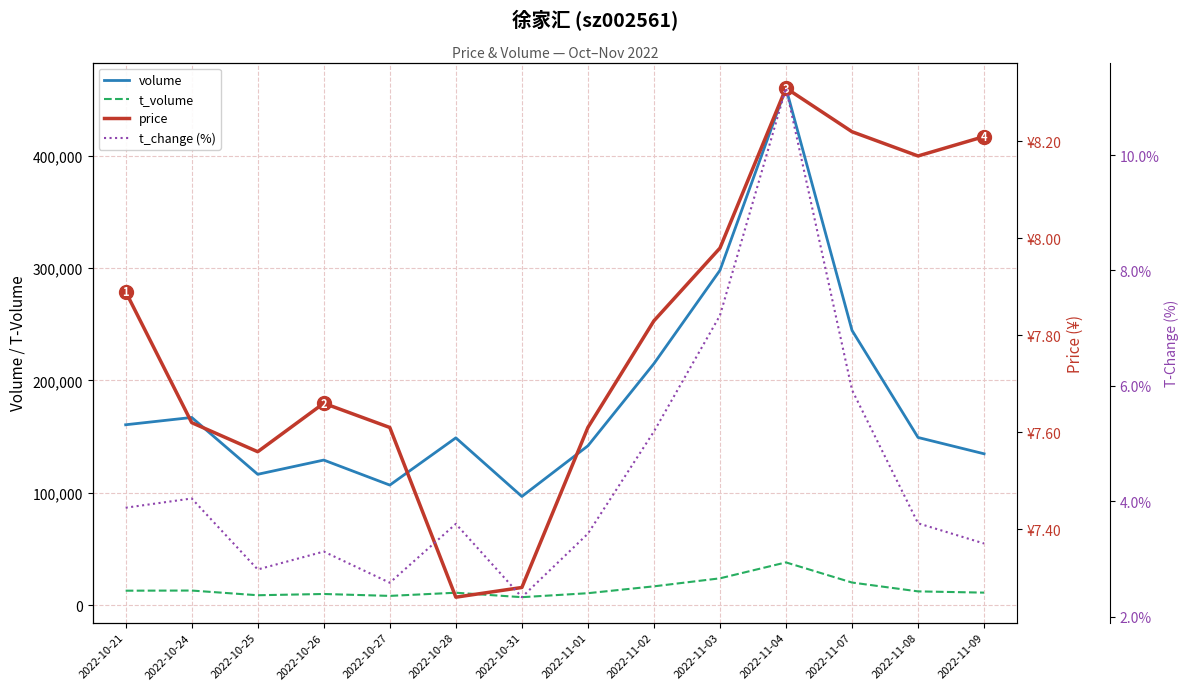

How many lines are shown in the chart?

4